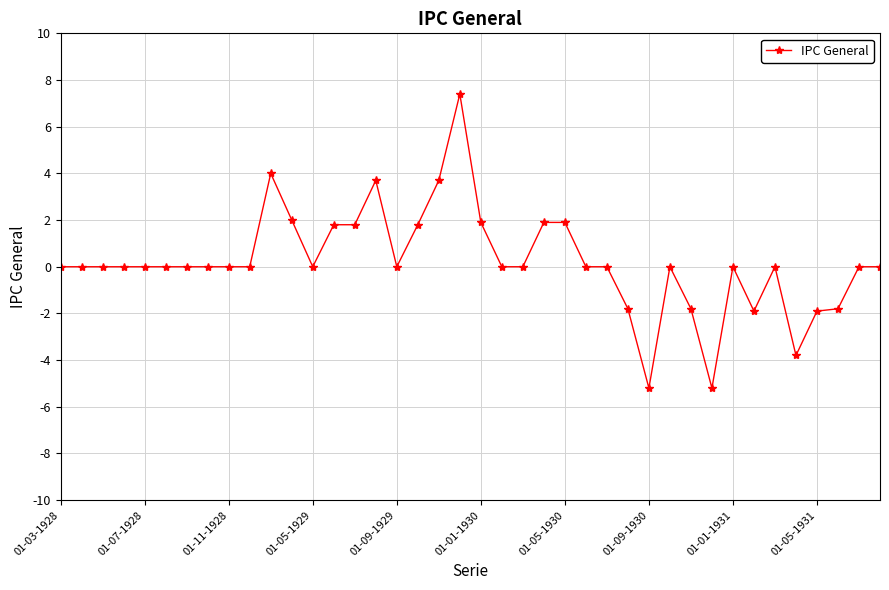

True or false: there are more than 2 points higher than both neighbors.

True